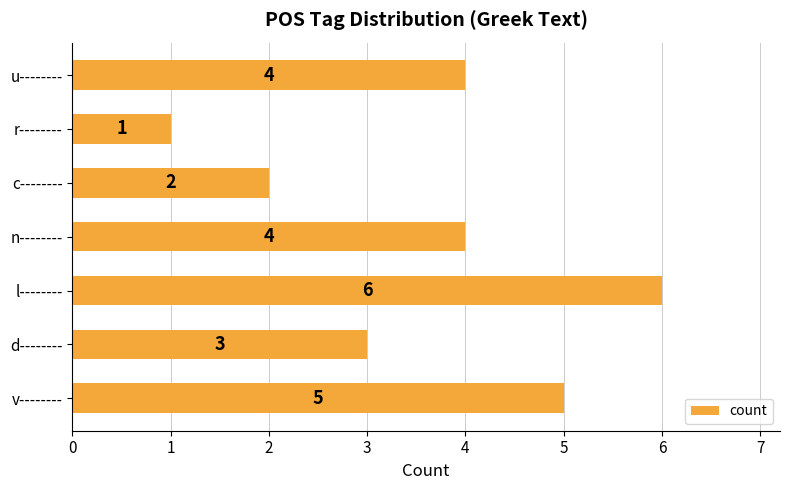

What is the minimum value shown in the chart?

1